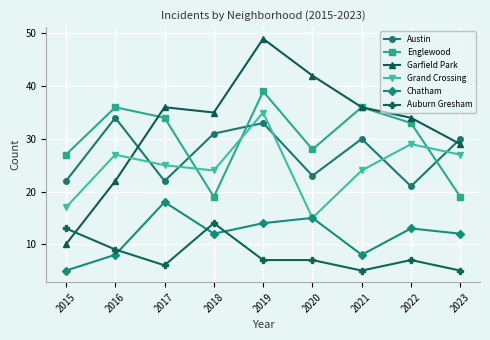

What is the sum of the Austin values at 2023 and 2022?

51